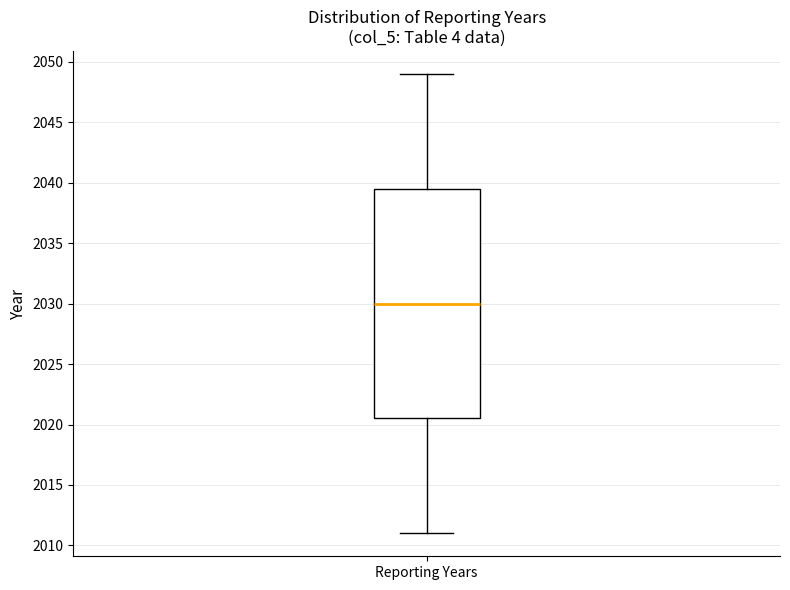

Read this box plot against the y-axis: the position of the median line, the range covered by the box, and the ends of both whiskers. The values are not printed on the chart, so give them approximately, as read against the axis.

median 2030.0, box 2020.5 to 2039.5, whiskers 2011.0 to 2049.0